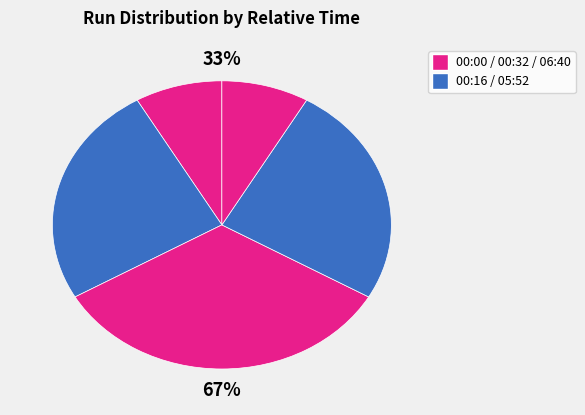

Count the number of slices in the pie.

5